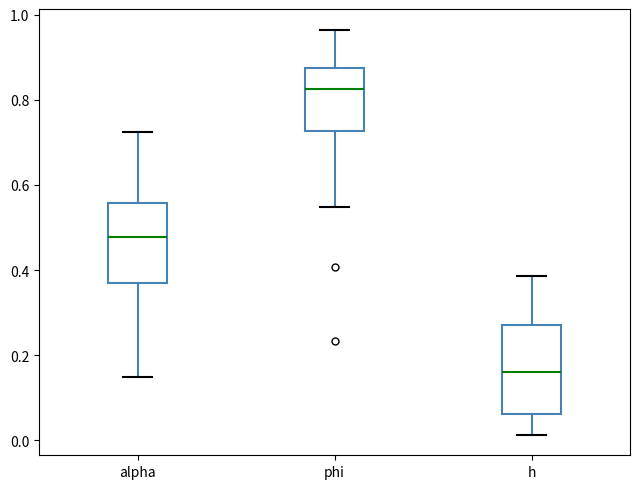

Where does the median line of the box for h sit on the y-axis? The values are not printed on the chart, so give them approximately, as read against the axis.

0.16